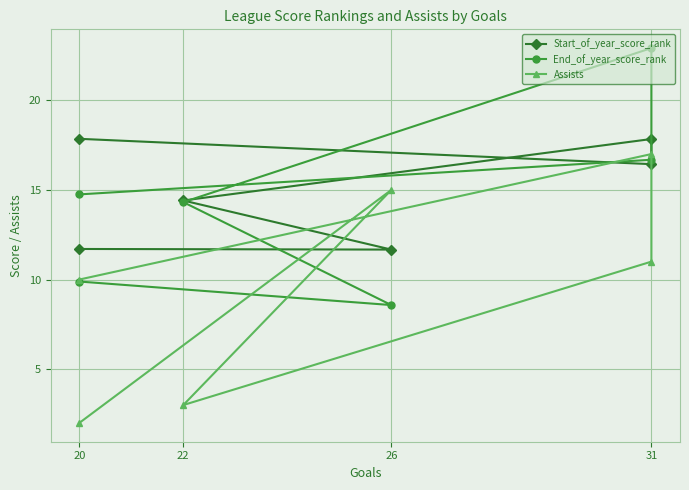

In End_of_year_score_rank, how many points are higher than both neighbors (excluding endpoints)?

1